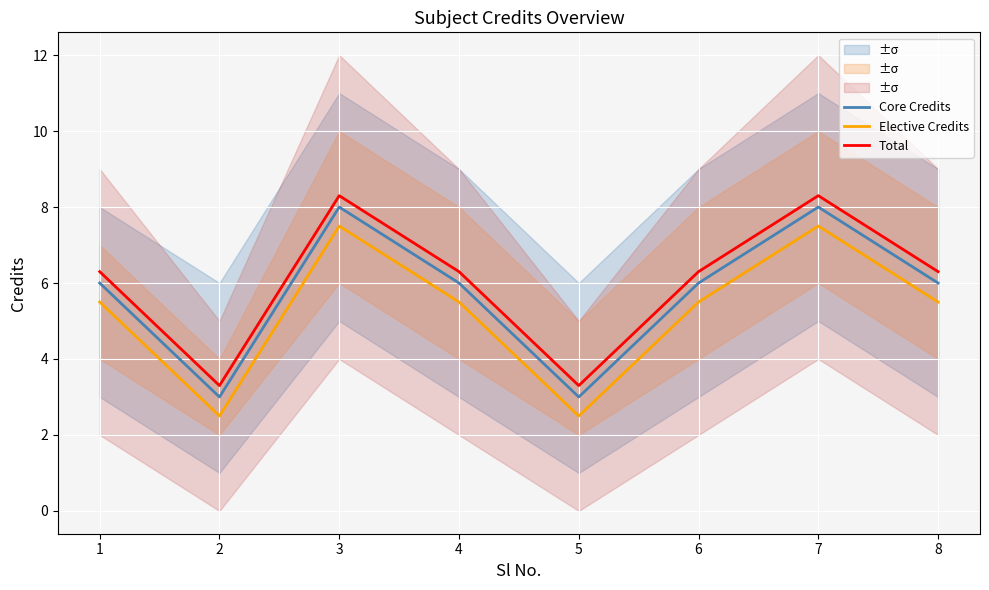

Which category has the highest value in the Total series?

3